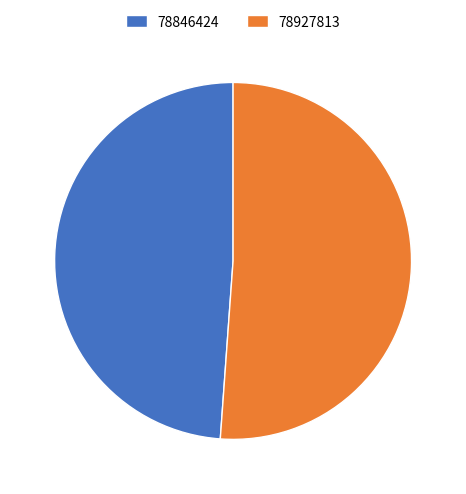

Do 78927813 and 78846424 together represent more than half of the pie?

Yes